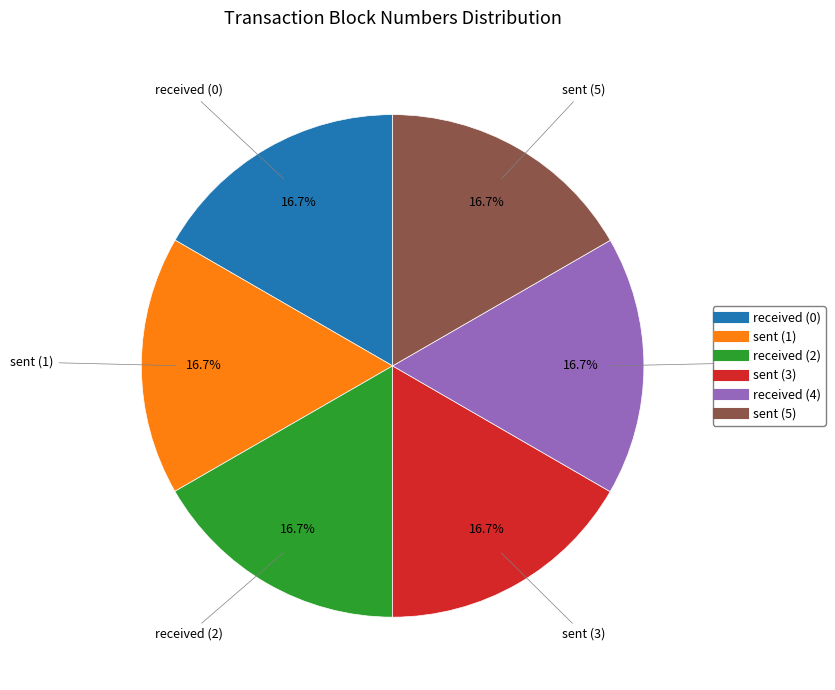

Does any single category account for the majority?

No